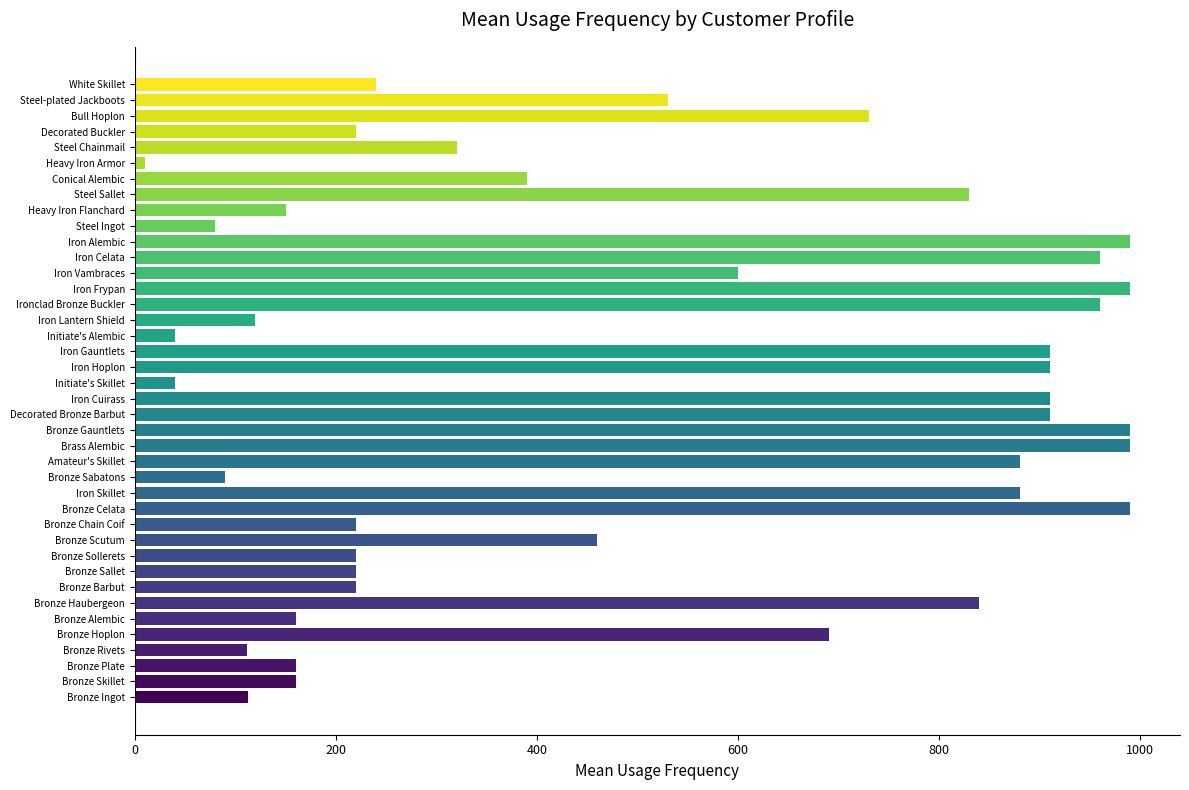

What is the minimum value shown in the chart?

10